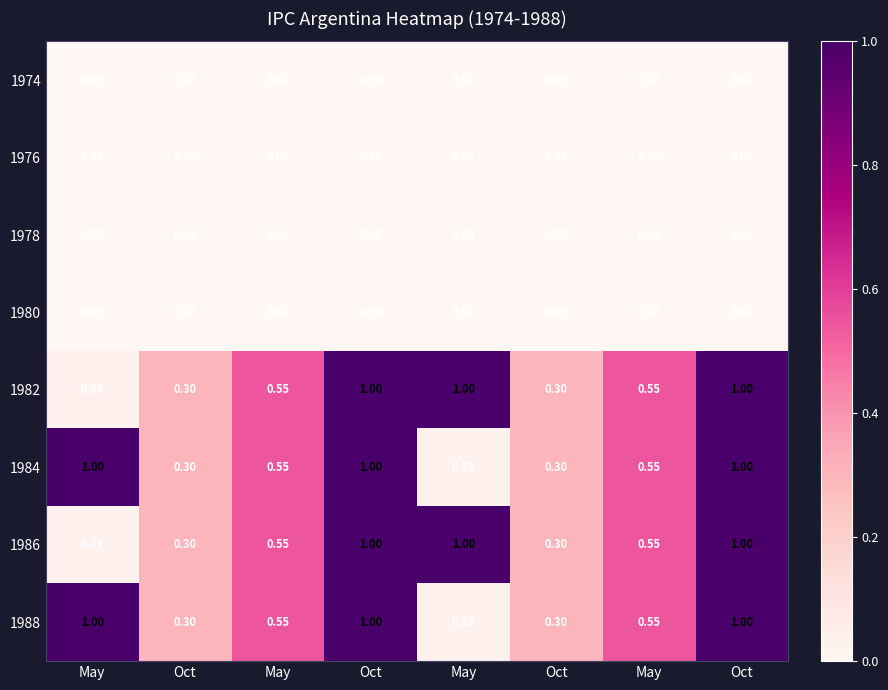

Rank the series by their maximum value, from highest to lowest.

1982, 1984, 1986, 1988, 1980, 1978, 1976, 1974